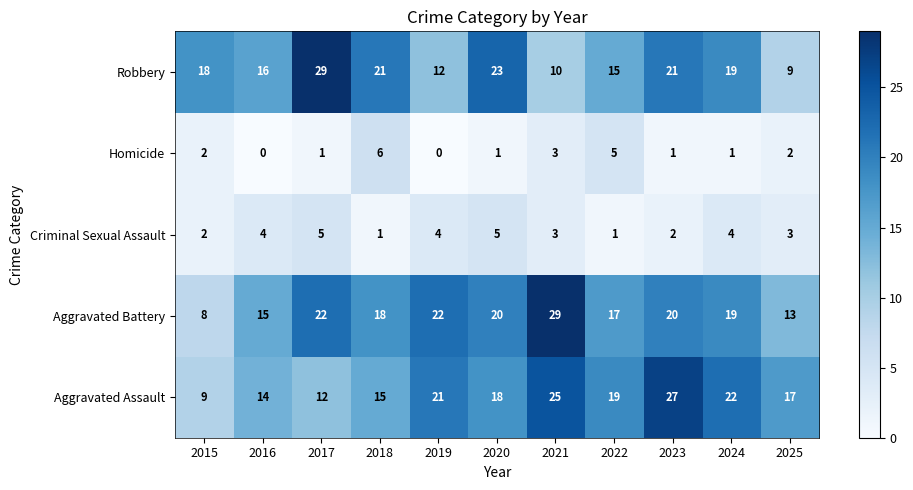

At which category is the sum across all series the highest?

2023